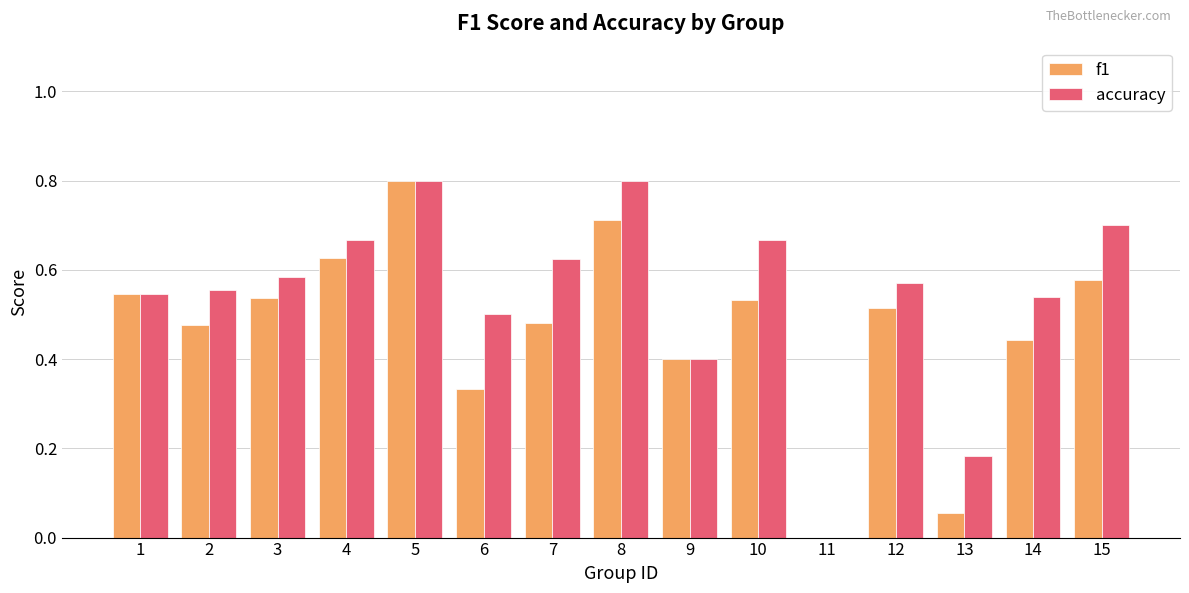

At which label does f1 reach its peak?

5